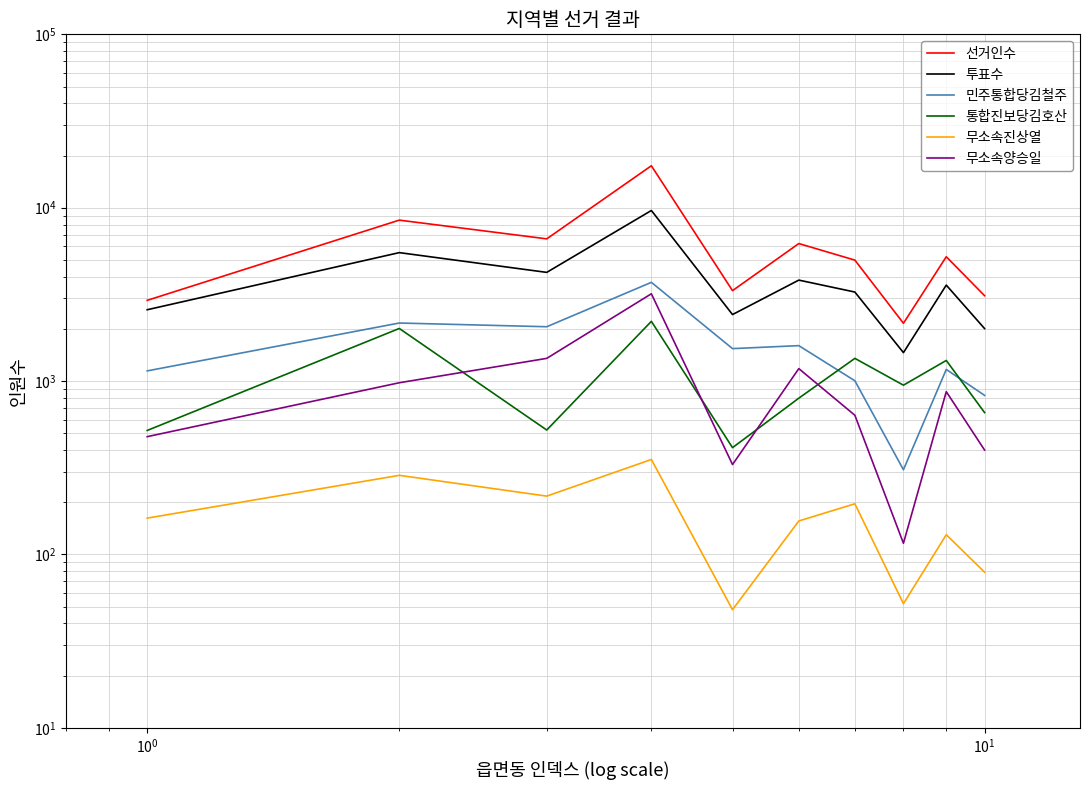

How many categories are shown in the chart?

10